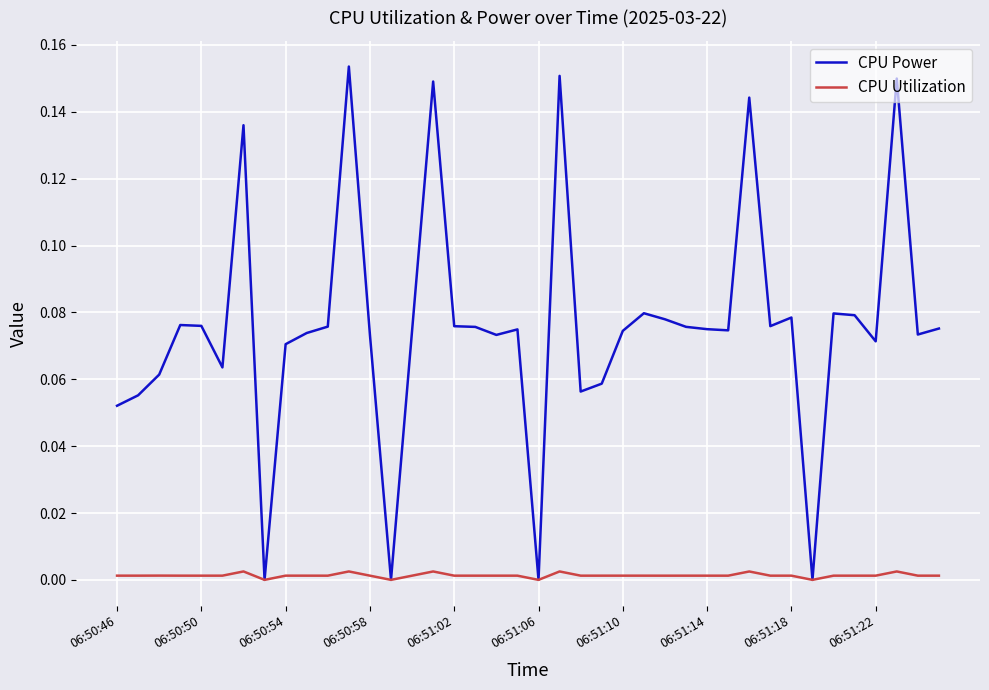

Rank the series by their average value, from highest to lowest.

CPU Power, CPU Utilization